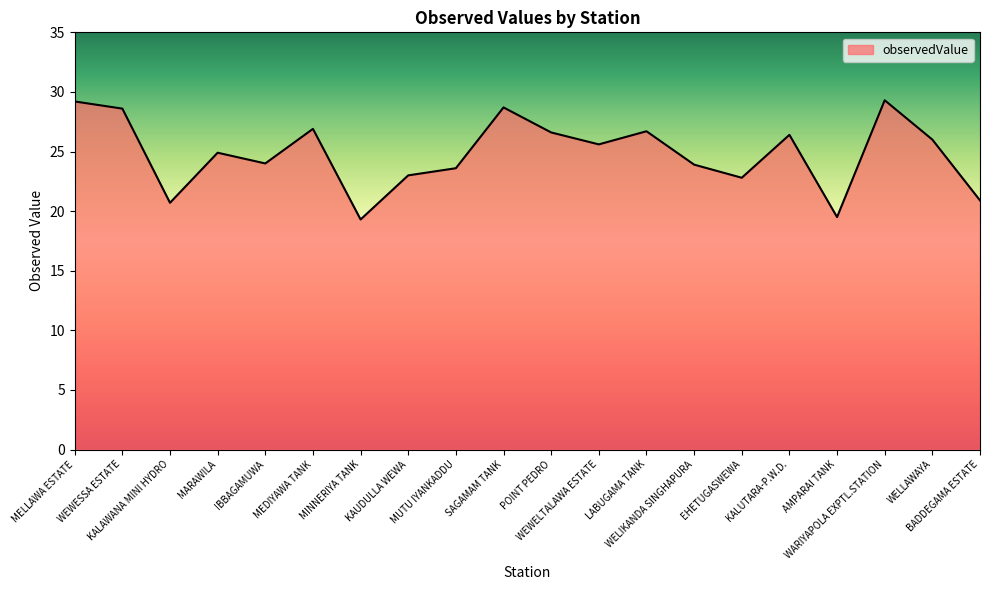

What is the smallest value displayed?

19.3